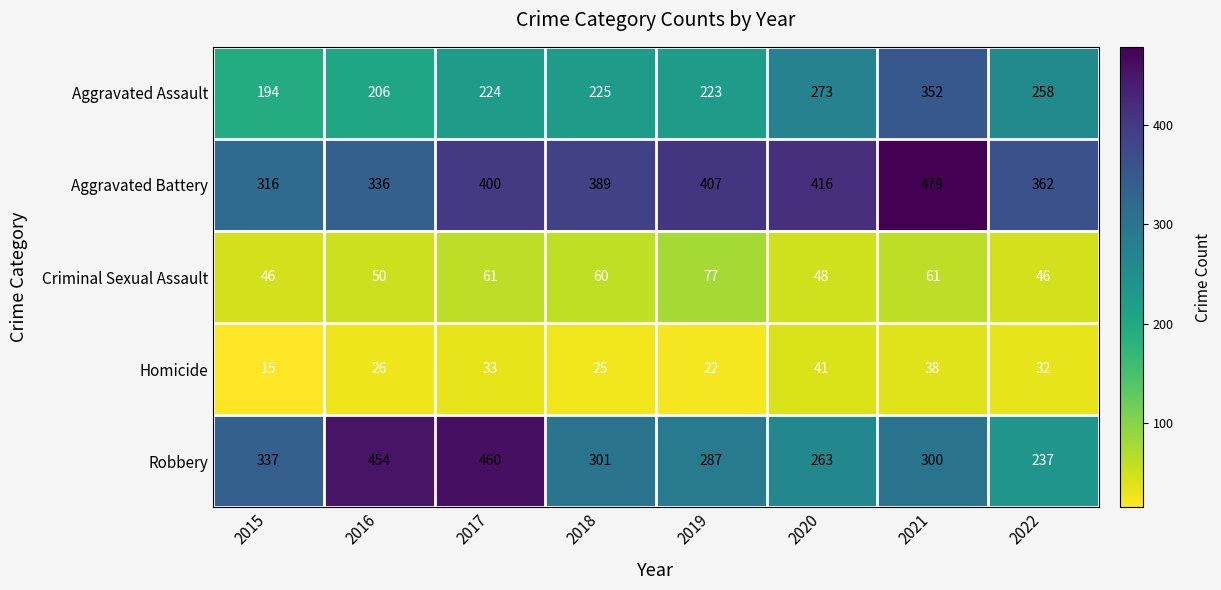

Which series changed the most between 2015 and 2016?

Robbery